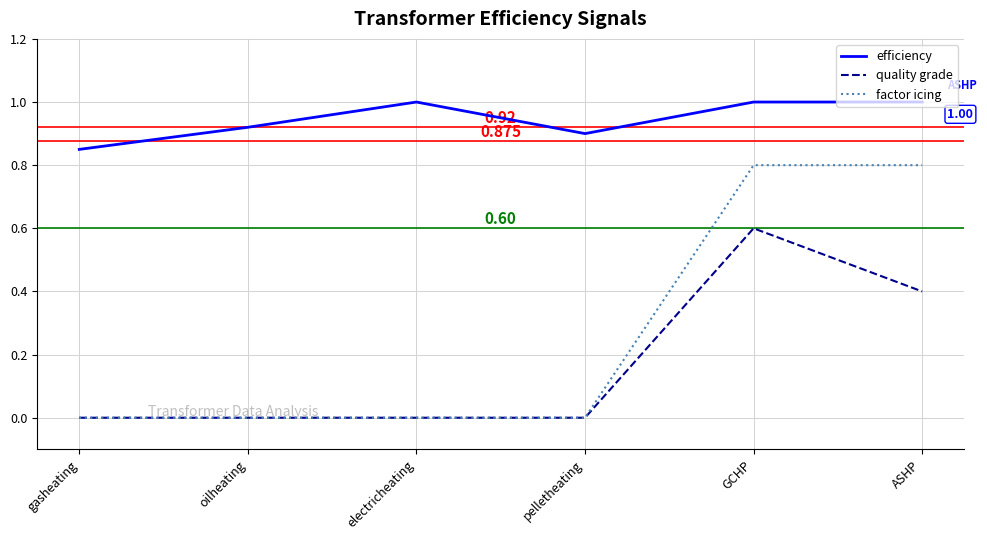

What are all the series names shown in the legend?

efficiency, quality grade, factor icing